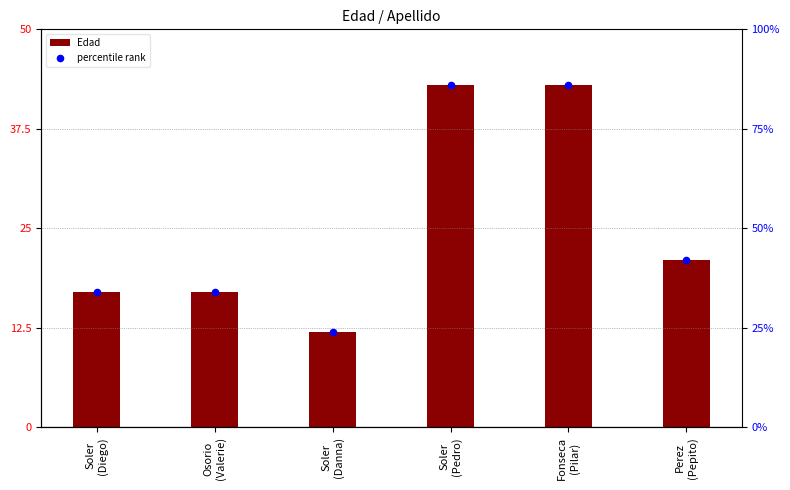

What is the total value across all series at Osorio
(Valerie)?

34